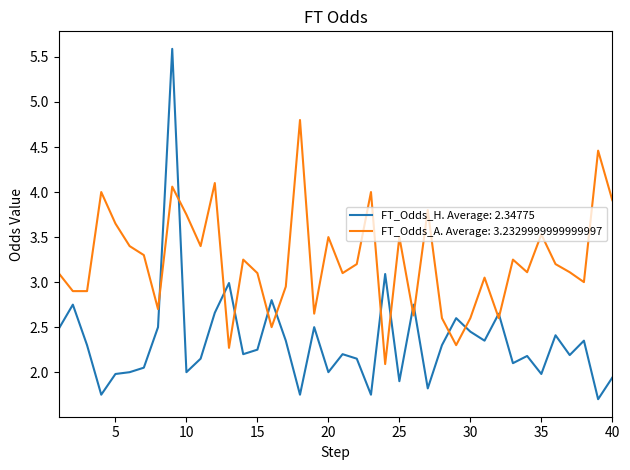

Is this an area chart (filled region under the line)?

No